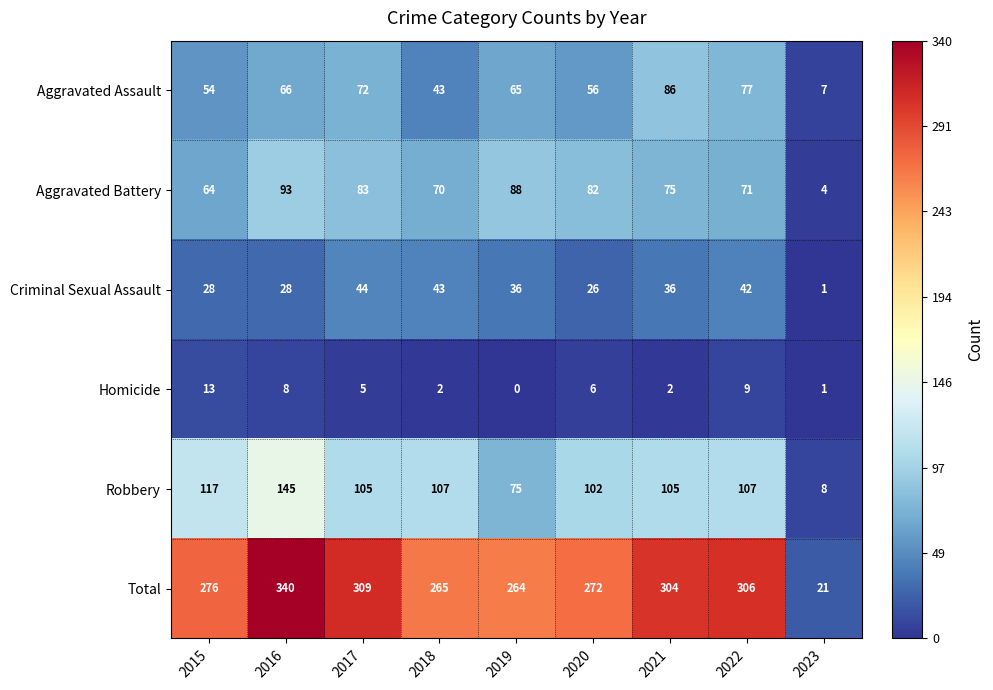

What is the sum of the Homicide values at 2017 and 2021?

7